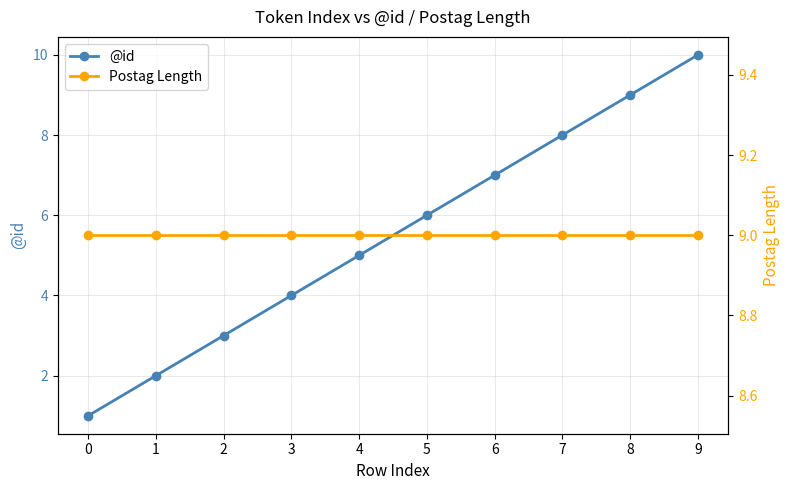

Is this an area chart (filled region under the line)?

No